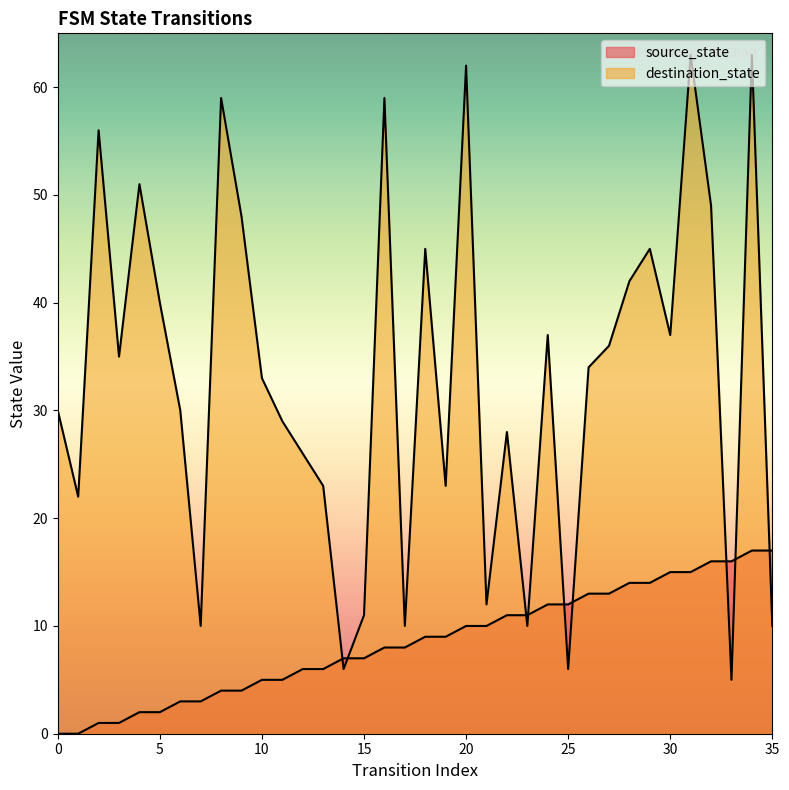

Reading left to right, transcribe all the data shown in this chart.

source_state: 0=0	1=0	2=1	3=1	4=2	5=2	6=3	7=3	8=4	9=4	10=5	11=5	12=6	13=6	14=7	15=7	16=8	17=8	18=9	19=9	20=10	21=10	22=11	23=11	24=12	25=12	26=13	27=13	28=14	29=14	30=15	31=15	32=16	33=16	34=17	35=17
destination_state: 0=30	1=22	2=56	3=35	4=51	5=40	6=30	7=10	8=59	9=48	10=33	11=29	12=26	13=23	14=6	15=11	16=59	17=10	18=45	19=23	20=62	21=12	22=28	23=10	24=37	25=6	26=34	27=36	28=42	29=45	30=37	31=63	32=49	33=5	34=63	35=10